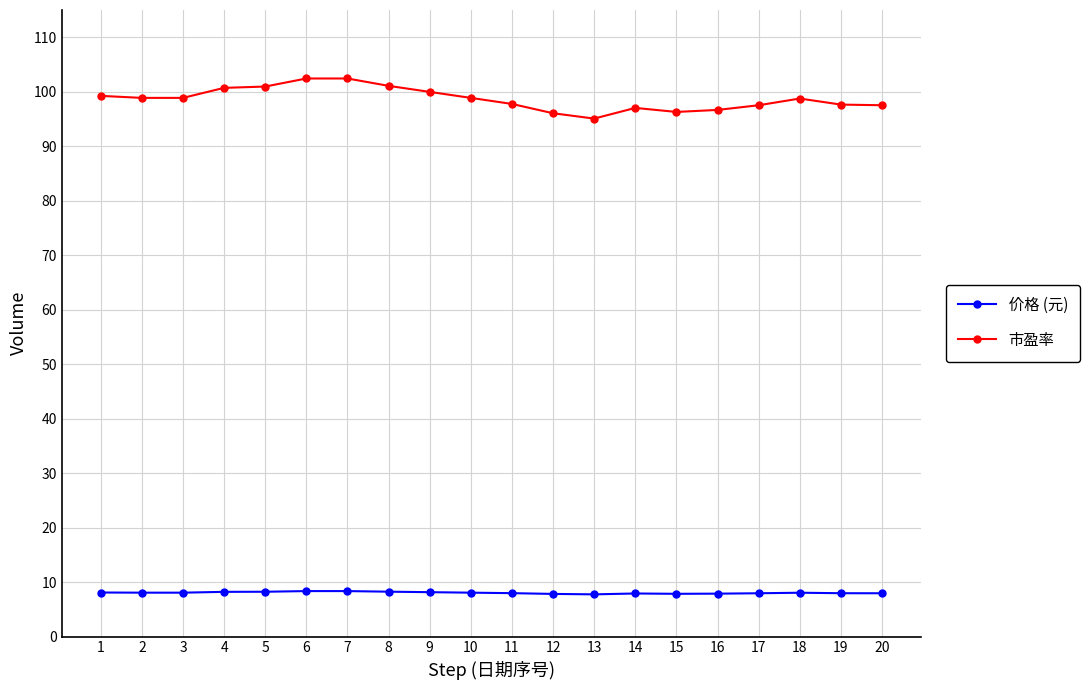

What is the average value of the 价格 (元) series?

8.0